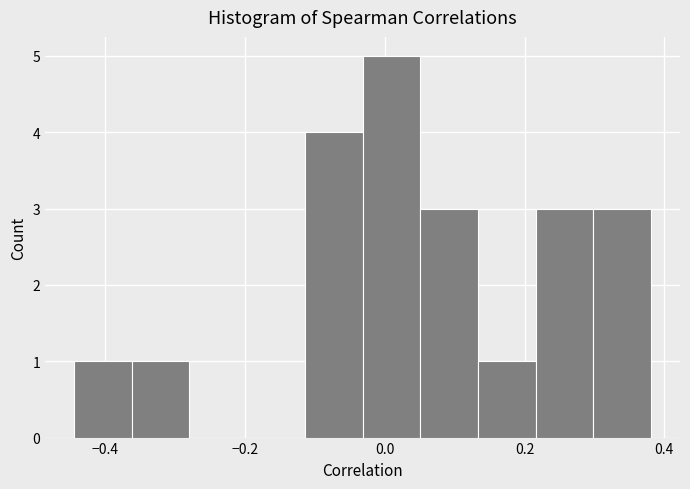

What is the height of the bar covering -0.44 to -0.36 on the x-axis? Neither the bar edges nor the heights are printed on the chart, so give them approximately, as read against the axes.

1